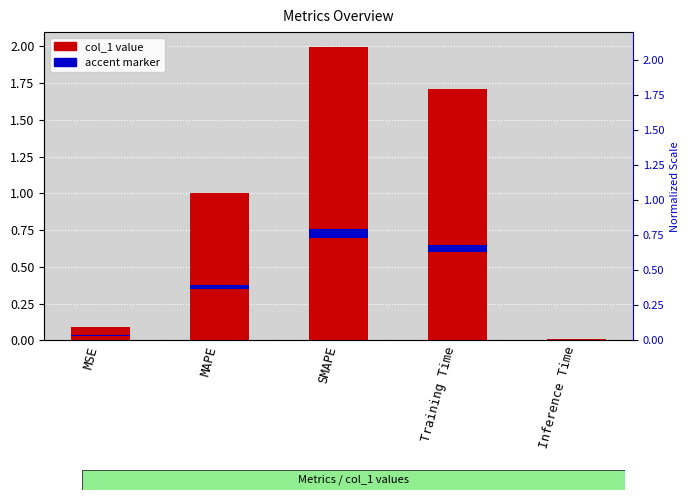

What is the label of the 1st bar from the left?

MSE